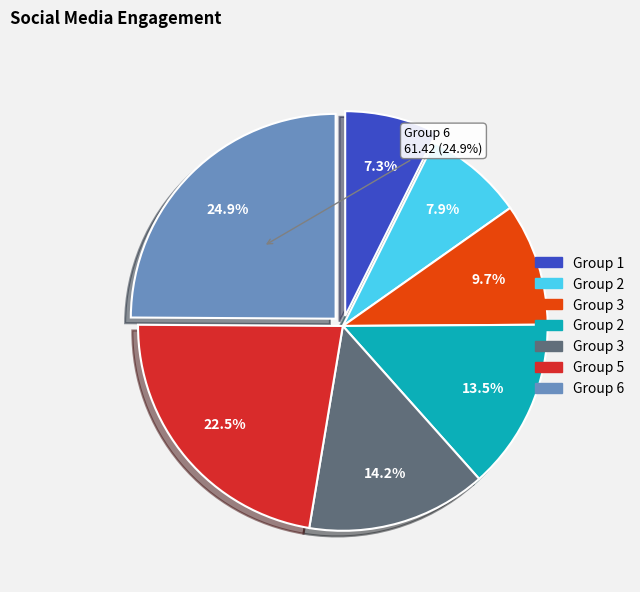

Does 1 account for over 50% of the chart?

No